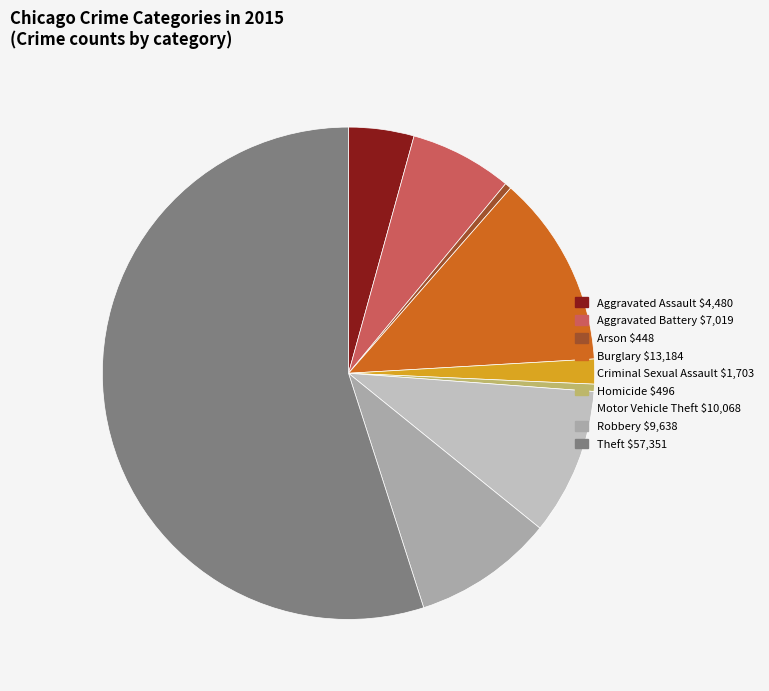

Rank the categories by value from highest to lowest.

Theft, Burglary, Motor Vehicle Theft, Robbery, Aggravated Battery, Aggravated Assault, Criminal Sexual Assault, Homicide, Arson